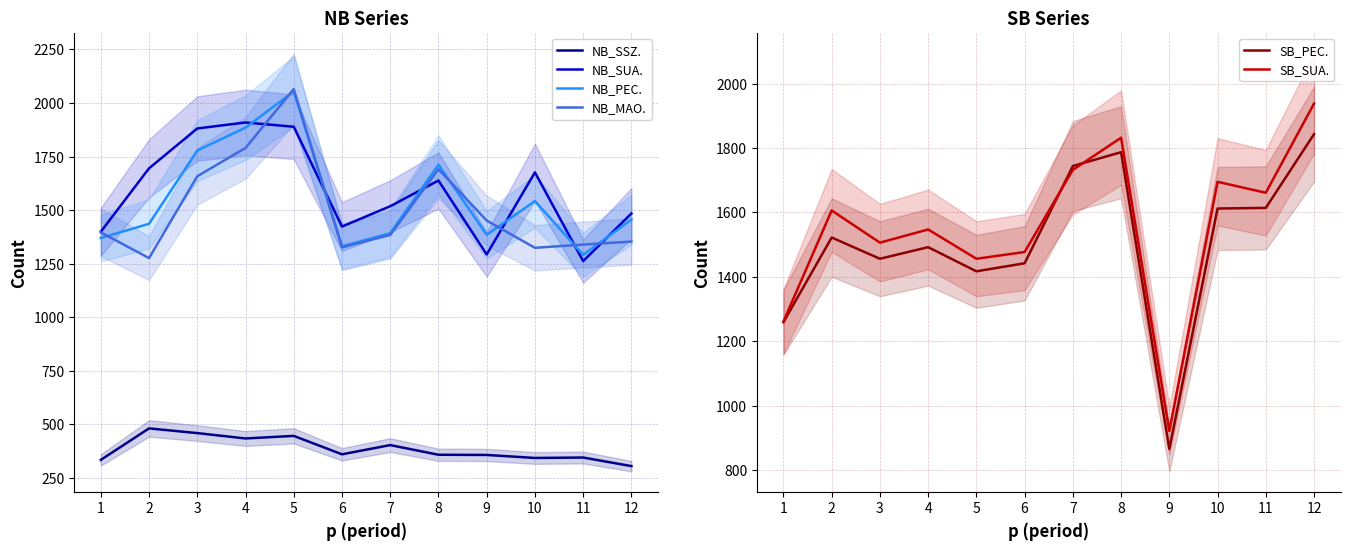

True or false: NB_SUA. has more than 0 interior local peaks.

True